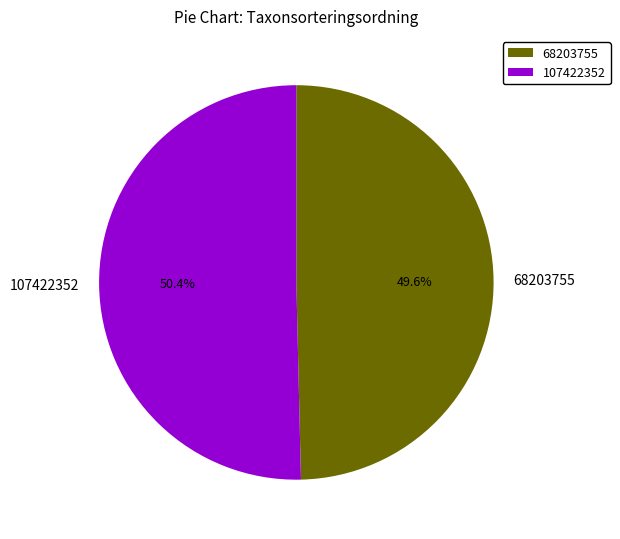

Count the number of slices in the pie.

2